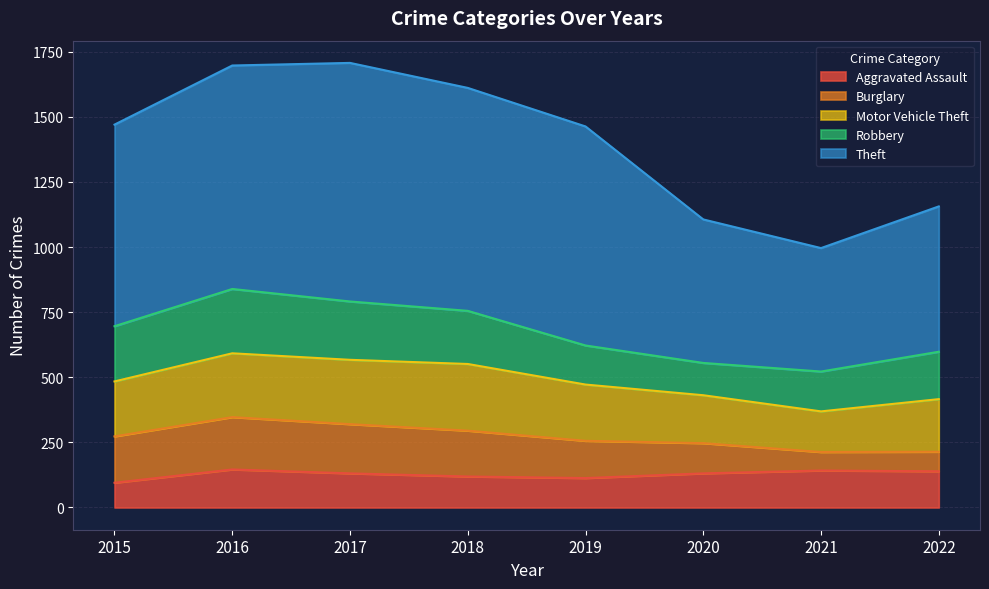

Is it true that Aggravated Assault equals 63 at 2021?

False